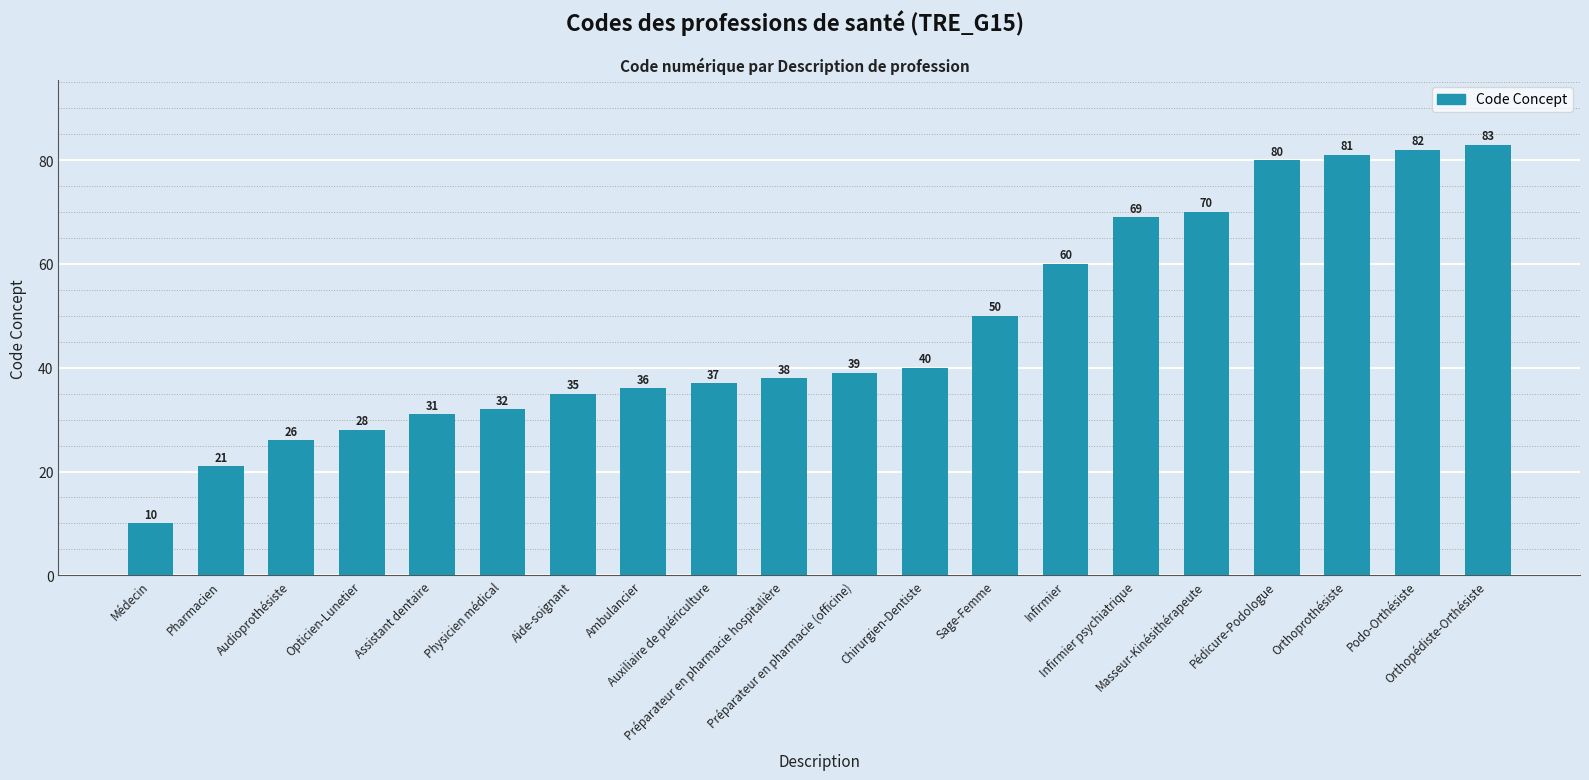

List the labels in order of value, smallest first.

Médecin, Pharmacien, Audioprothésiste, Opticien-Lunetier, Assistant dentaire, Physicien médical, Aide-soignant, Ambulancier, Auxiliaire de puériculture, Préparateur en pharmacie hospitalière, Préparateur en pharmacie (officine), Chirurgien-Dentiste, Sage-Femme, Infirmier, Infirmier psychiatrique, Masseur-Kinésithérapeute, Pédicure-Podologue, Orthoprothésiste, Podo-Orthésiste, Orthopédiste-Orthésiste